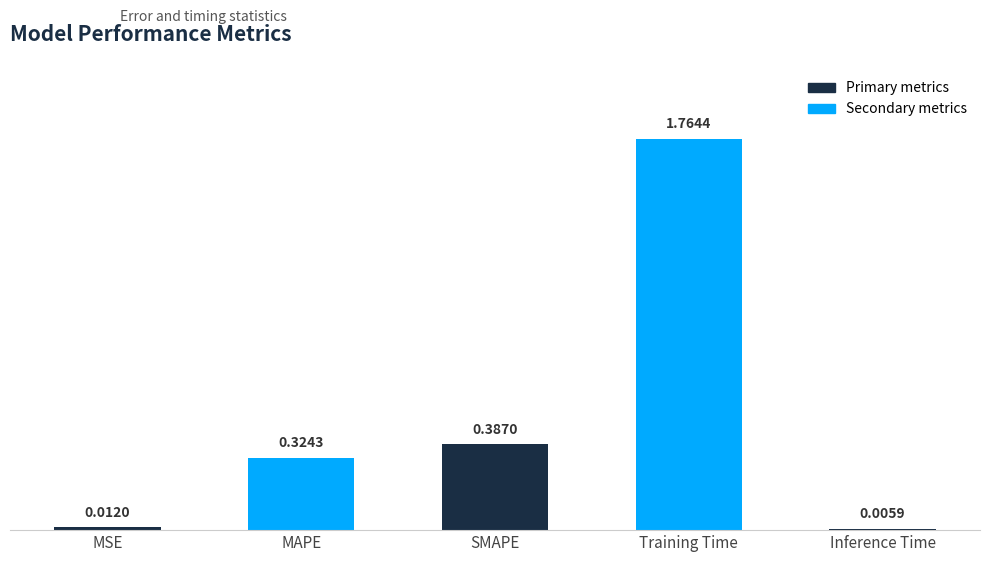

What is the sum of all values?

2.5